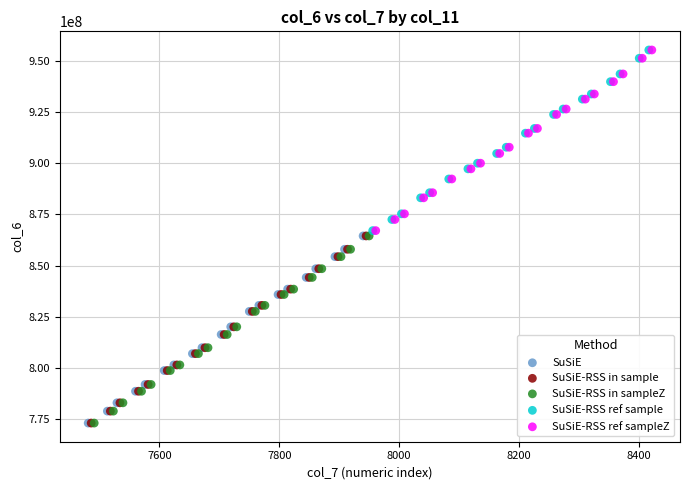

What are all the series names shown in the legend?

SuSiE, SuSiE-RSS in sample, SuSiE-RSS in sampleZ, SuSiE-RSS ref sample, SuSiE-RSS ref sampleZ